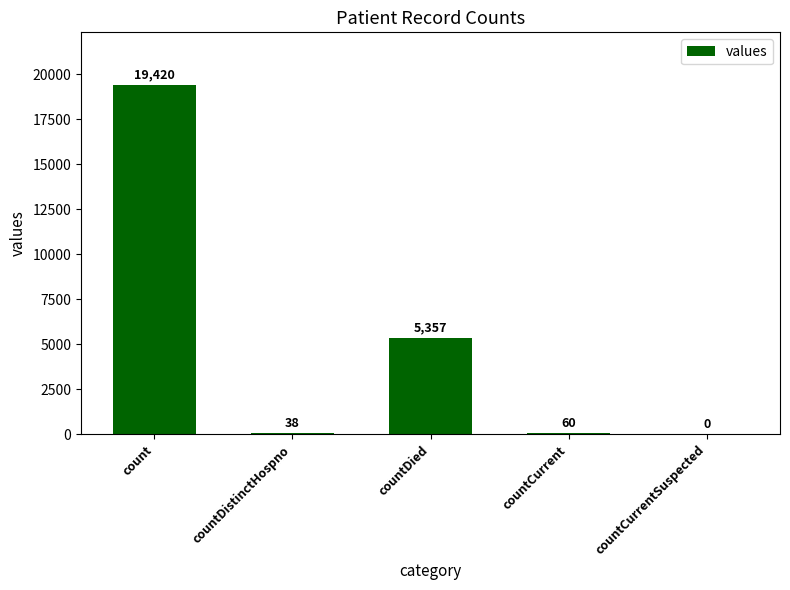

Are the bars horizontal?

No